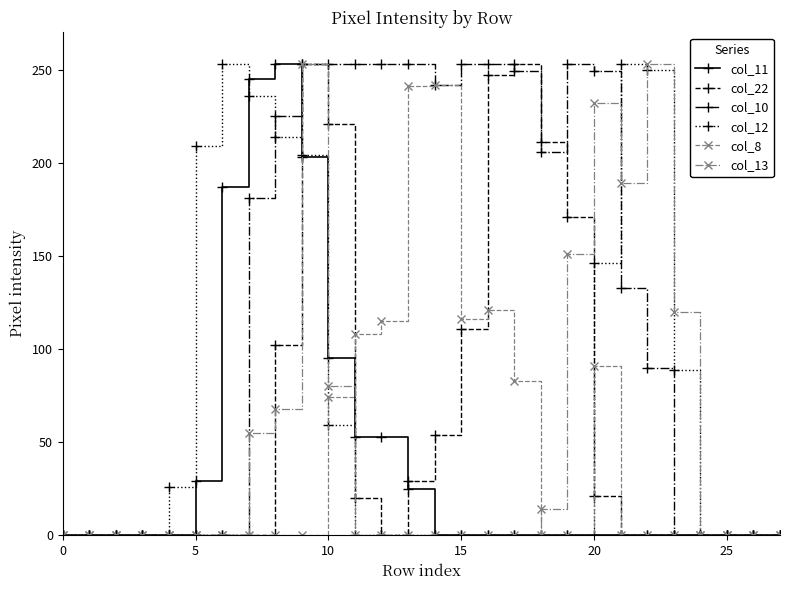

Which series has the largest total across all categories?

col_10